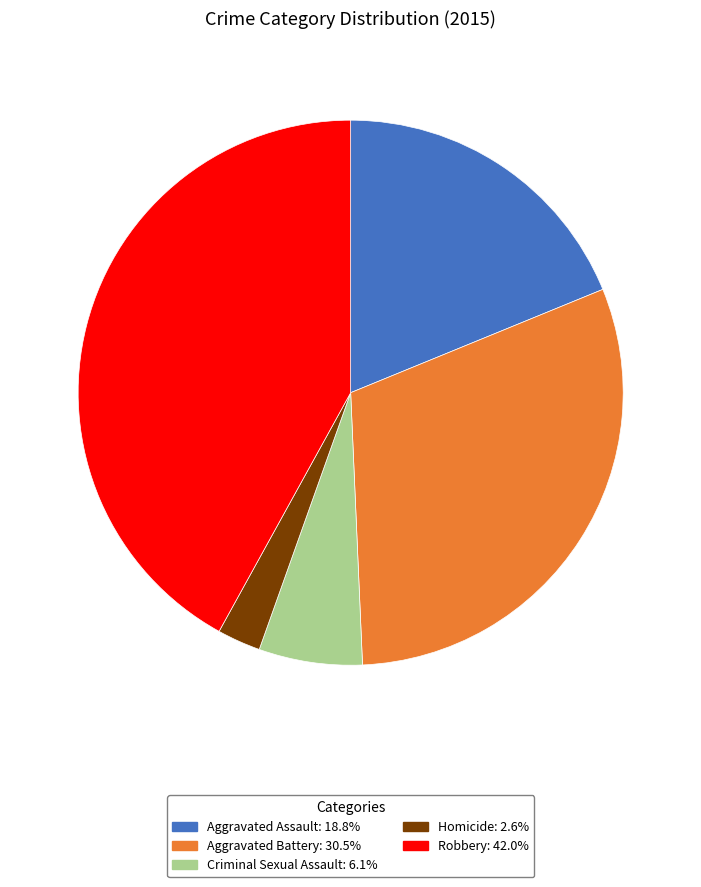

Approximately how many times larger is the value at Robbery compared to Homicide?

16.3